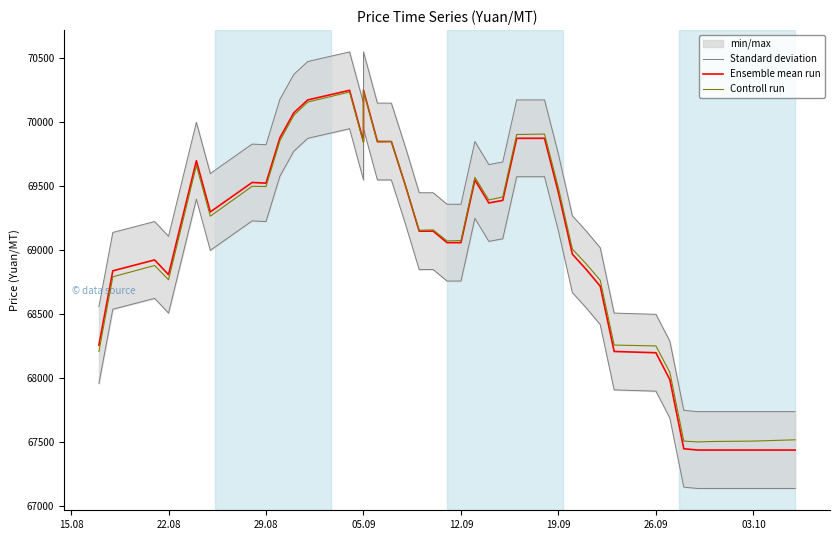

Is this an area chart (filled region under the line)?

No